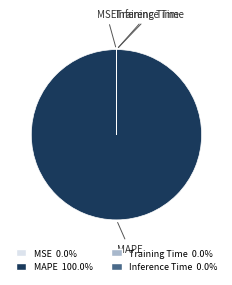

Which category has the biggest portion of the pie?

MAPE